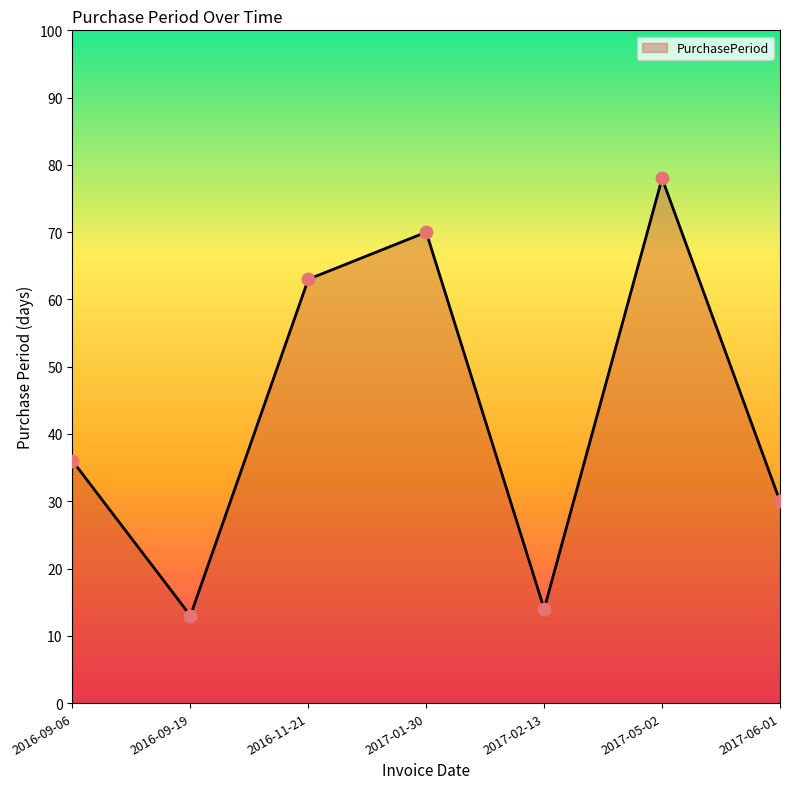

Between 2016-09-19 and 2017-05-02, which is larger?

2017-05-02